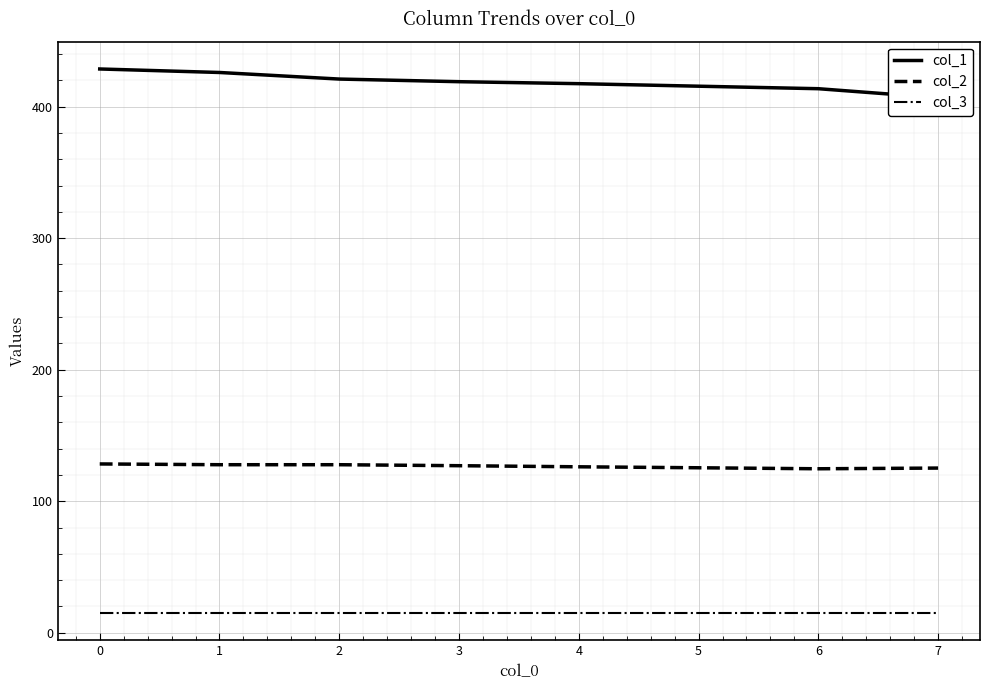

How many data points does each series have?

8